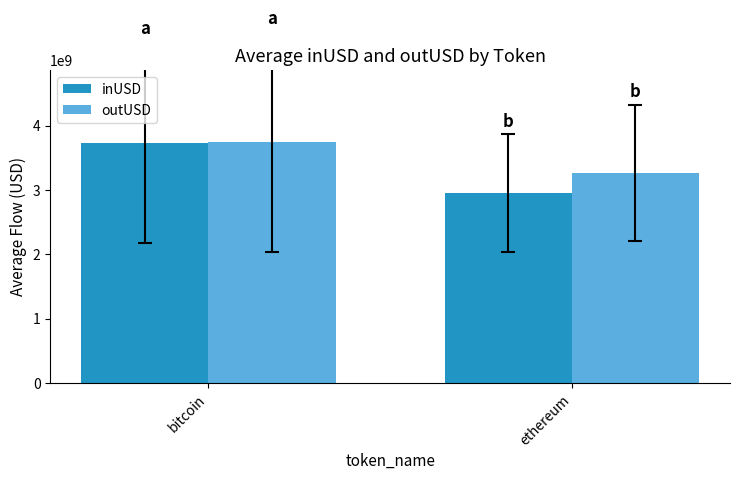

What value does the inUSD series have at bitcoin?

3734639617.9